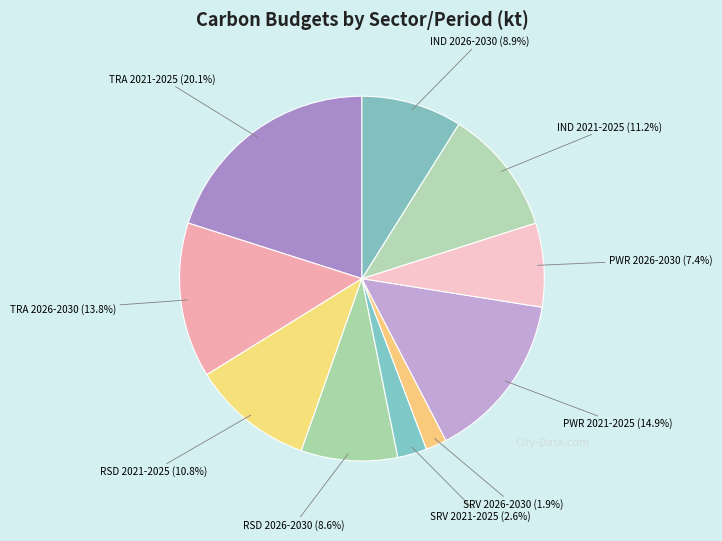

Count the number of slices in the pie.

10